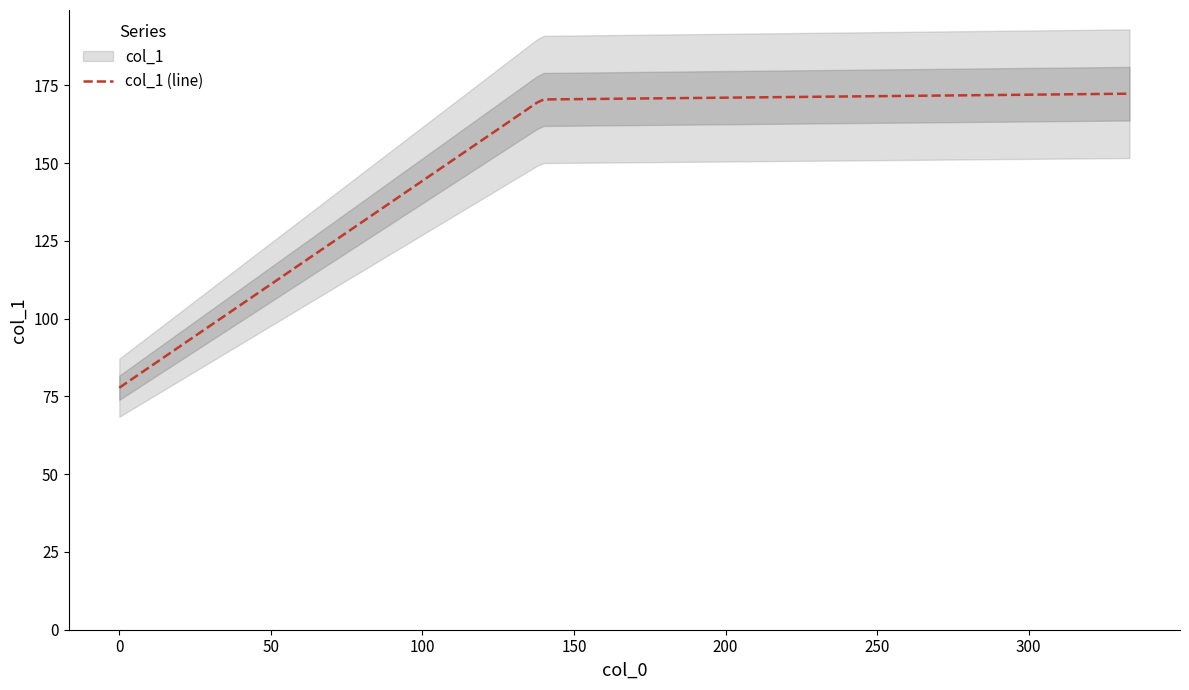

What is the highest value of the col_1 (line) series?

172.3